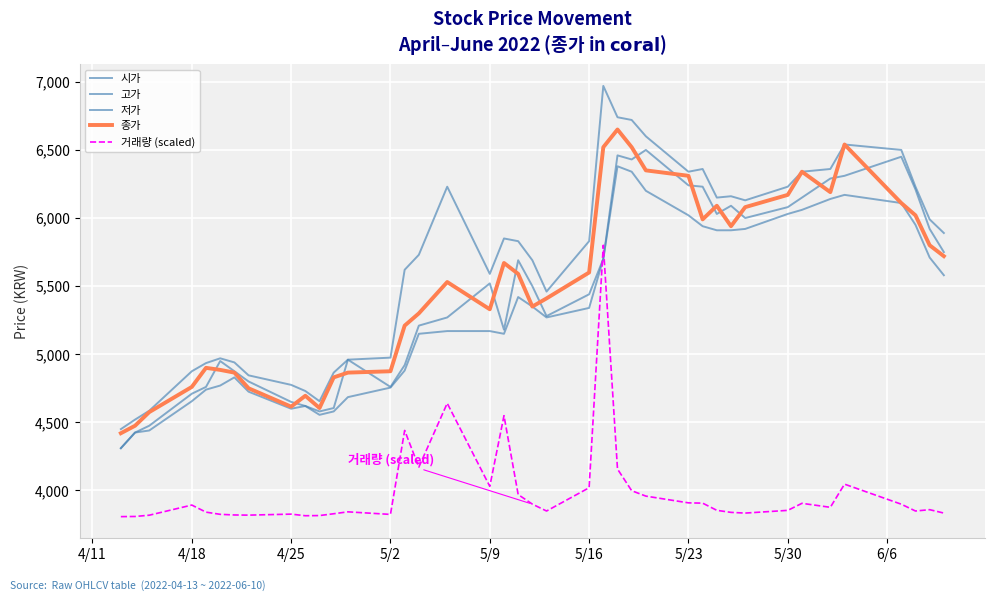

What is the difference between the maximum and second lowest values in the 저가 series?

1955.0